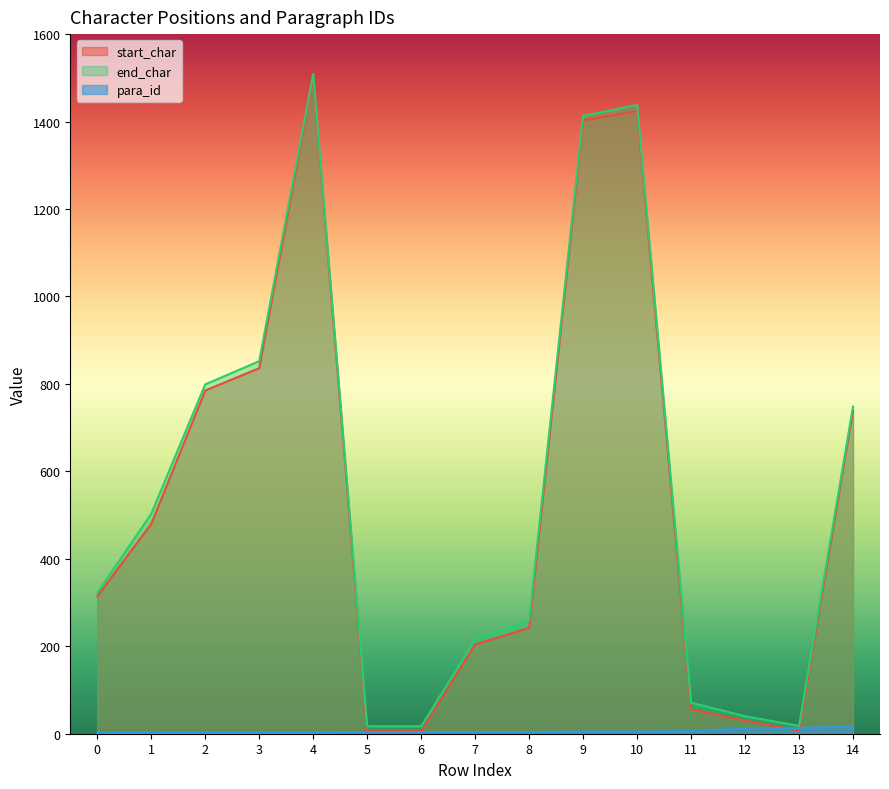

At which label does start_char first exceed 314?

1